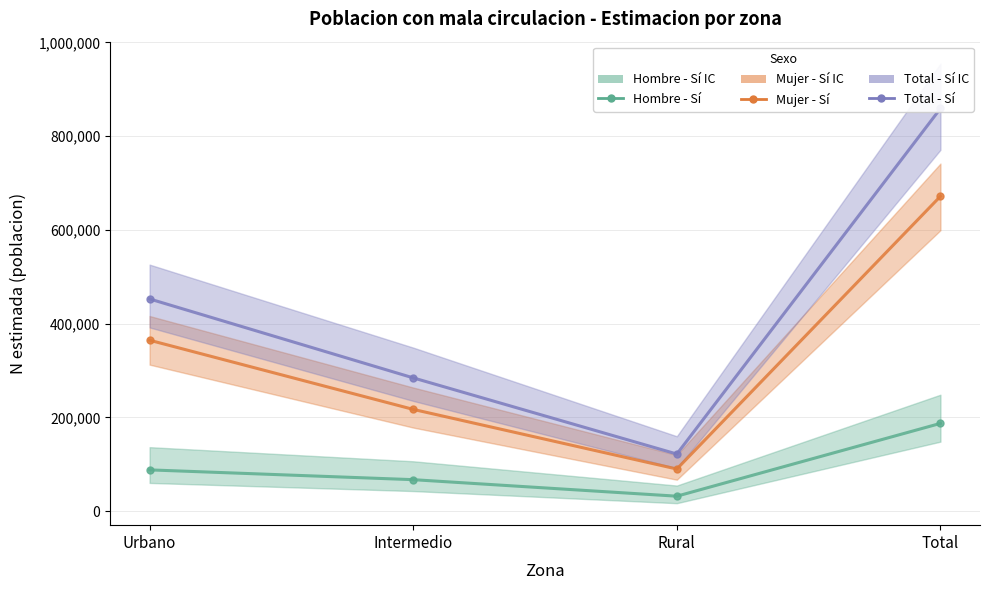

Where is the first local minimum for Mujer - Si (N estimada)?

Rural